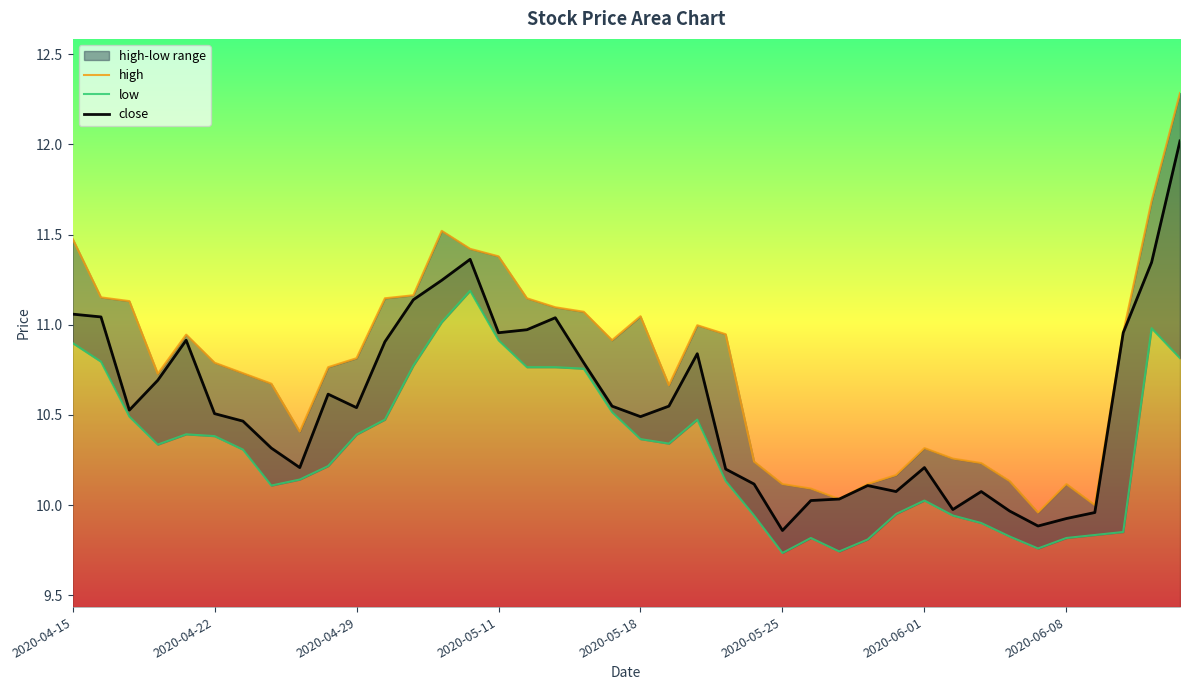

True or false: close has a value of 5.1 at 2020-06-08.

False